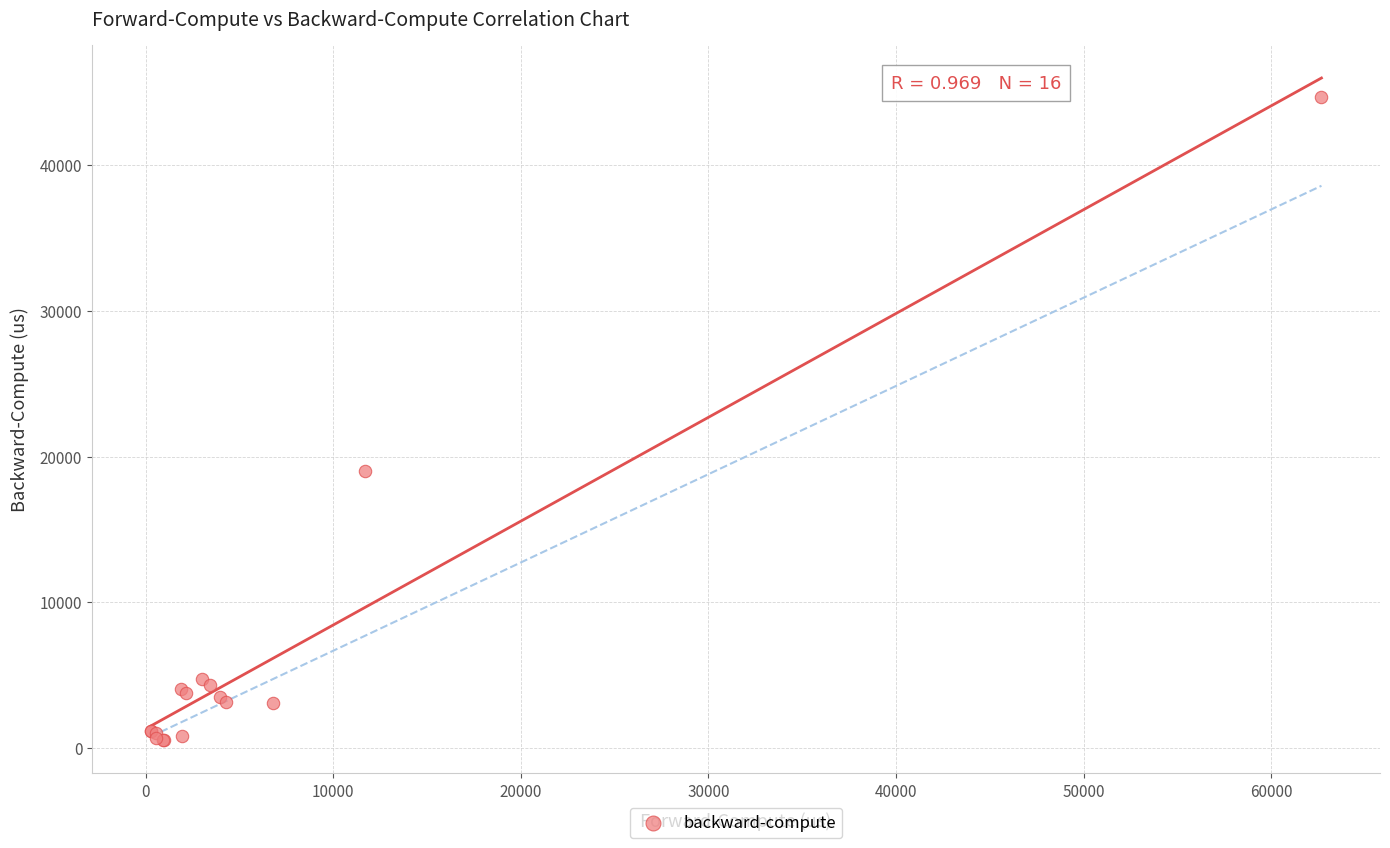

What Y value in the scatter plot is closest to 22598?

18985.4